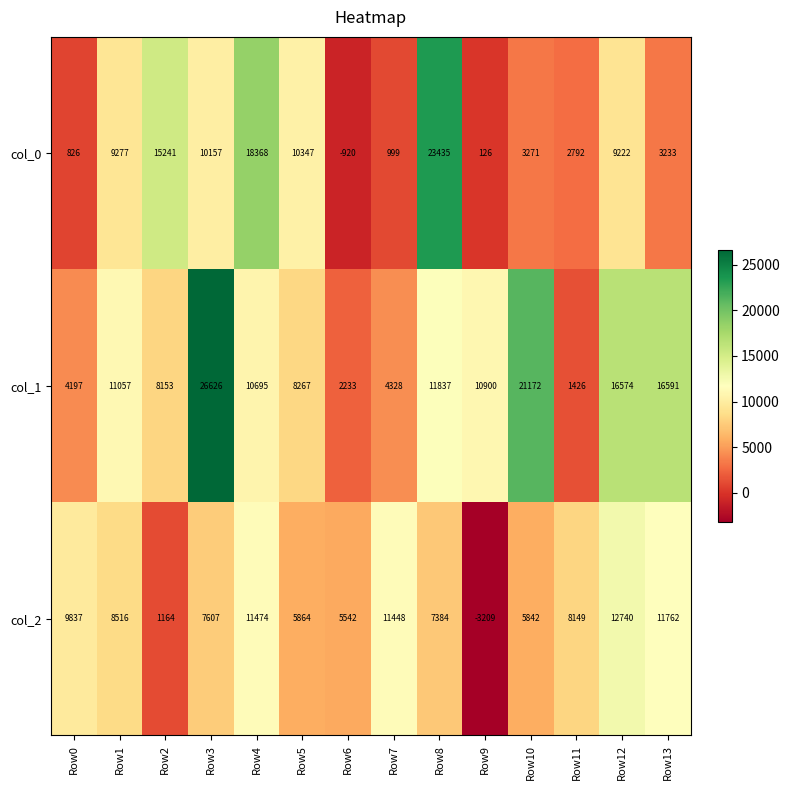

Where does the col_2 series first go above 8149?

Row0